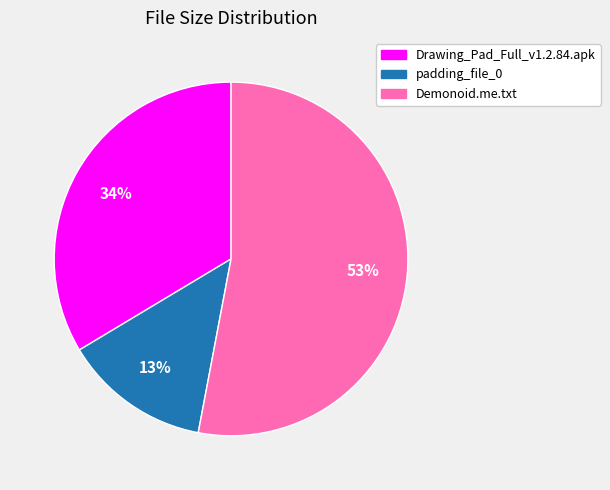

To the nearest percent, what is the average slice percentage?

33%